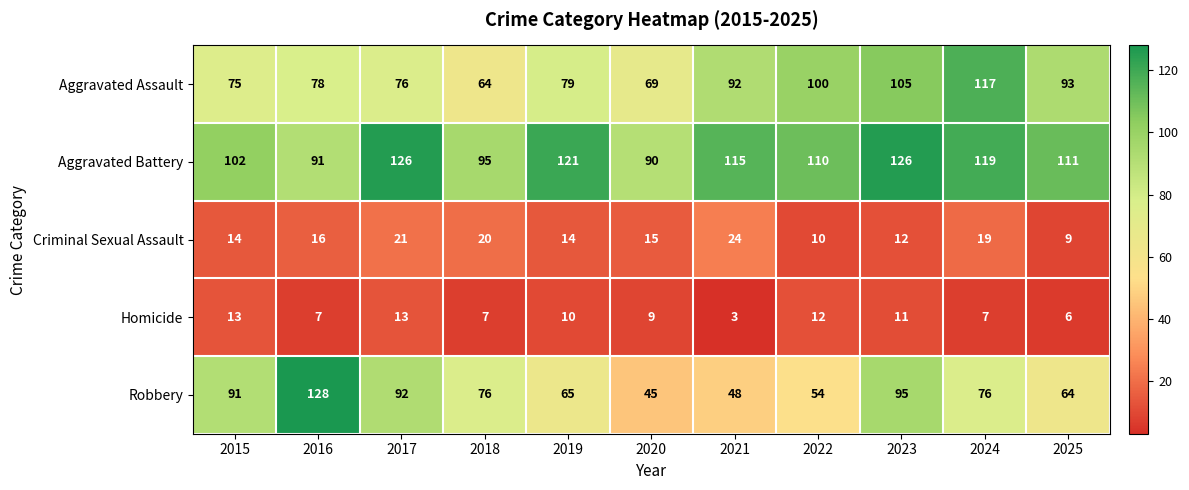

Which series changed the most between 2017 and 2023?

Aggravated Assault